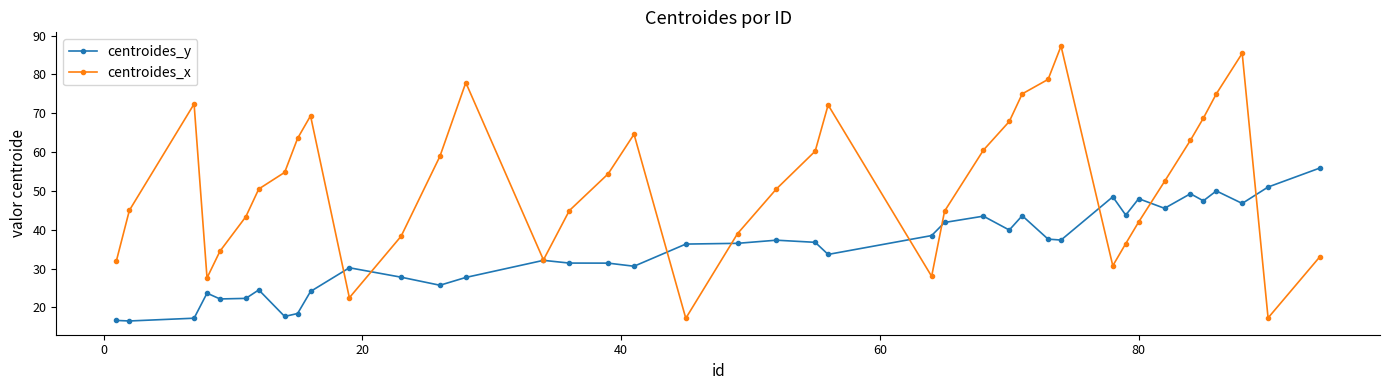

In centroides_x, how many points are lower than both neighbors (excluding endpoints)?

7